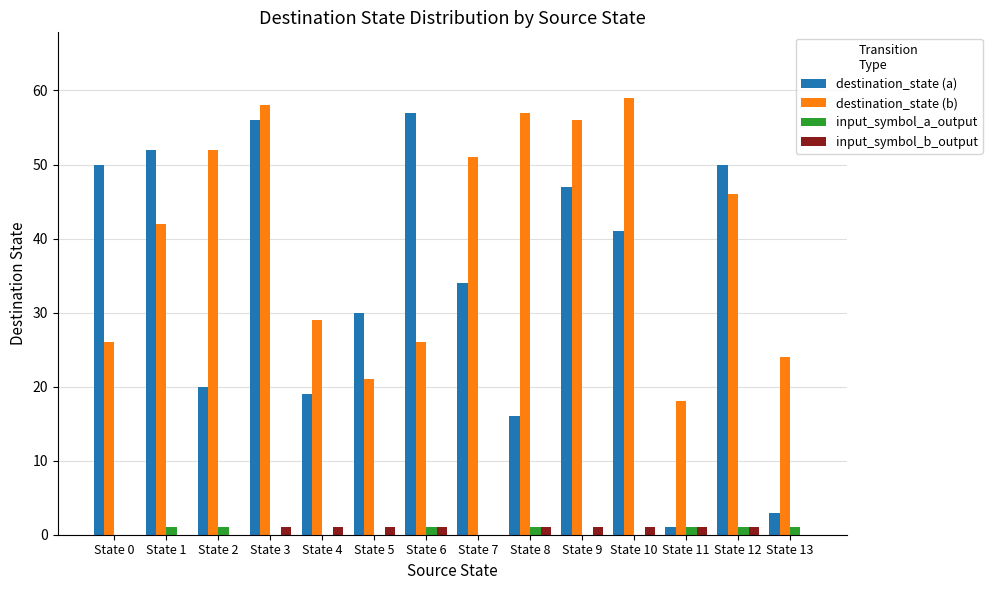

What is the maximum value shown in the chart?

59